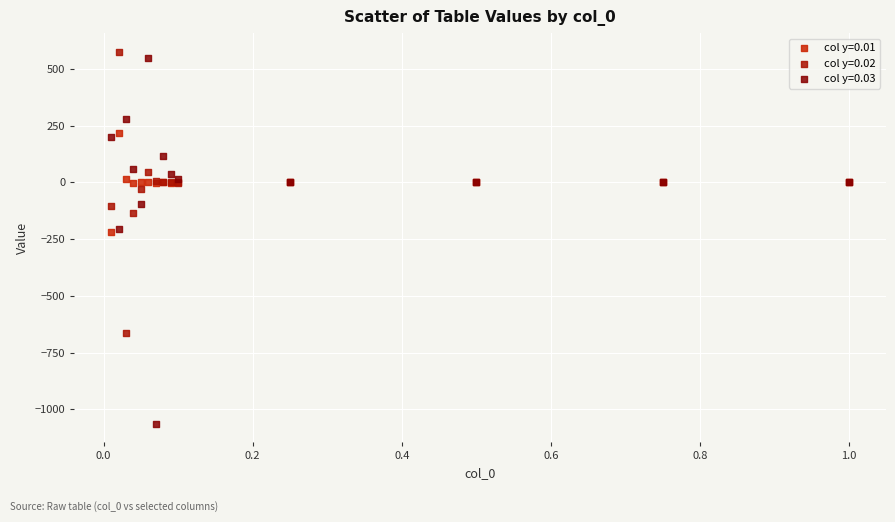

Which series has the largest Y range (max minus min)?

col y=0.03